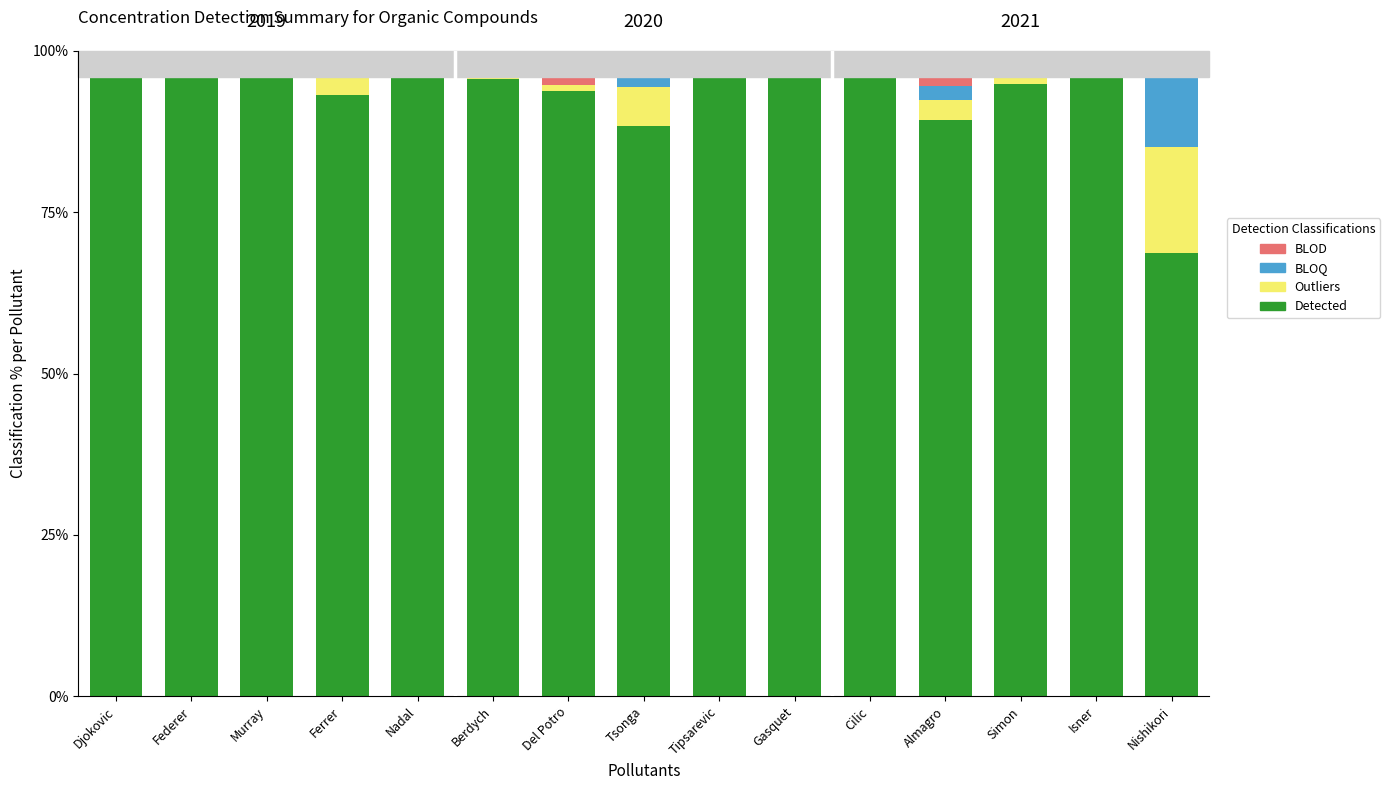

What is the total value across all series at Federer?

100.0